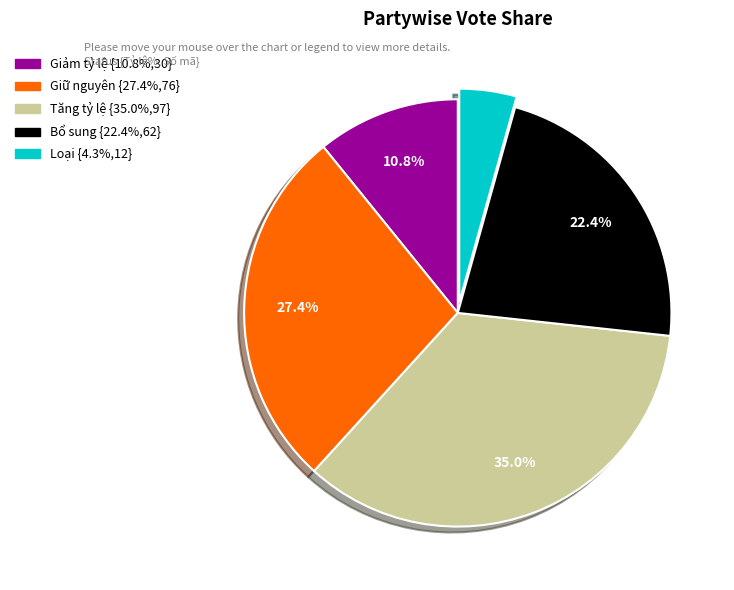

Rank the categories by value from highest to lowest.

Tăng tỷ lệ, Giữ nguyên, Bổ sung, Giảm tỷ lệ, Loại